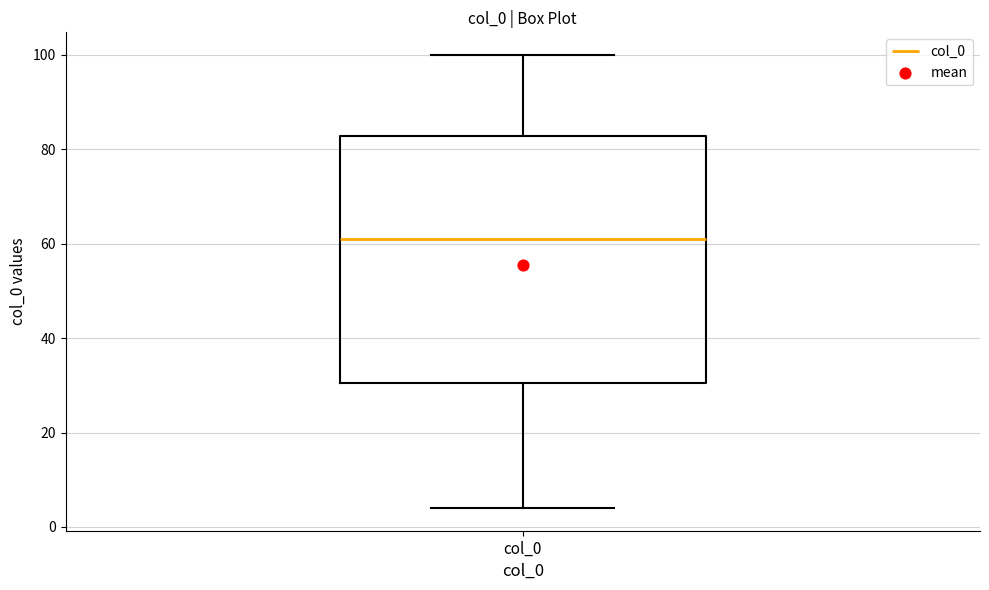

Read this box plot against the y-axis: the position of the median line, the range covered by the box, and the ends of both whiskers. The values are not printed on the chart, so give them approximately, as read against the axis.

median 62, box 30 to 82, whiskers 4 to 100